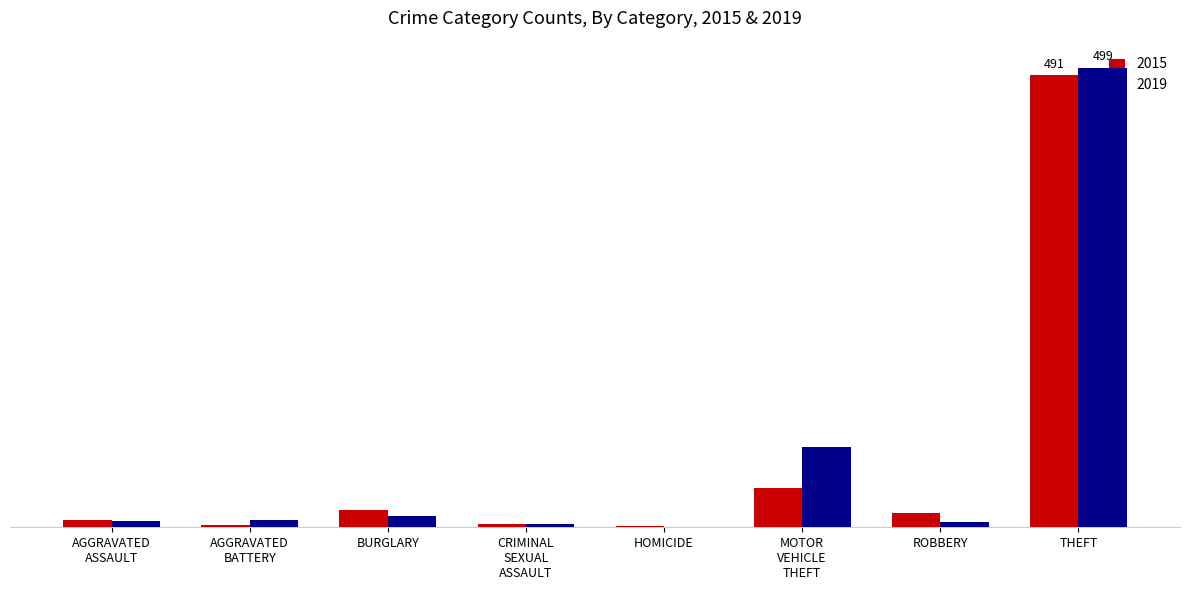

List the labels in order of 2019 value, smallest first.

HOMICIDE, CRIMINAL SEXUAL ASSAULT, ROBBERY, AGGRAVATED ASSAULT, AGGRAVATED BATTERY, BURGLARY, MOTOR VEHICLE THEFT, THEFT